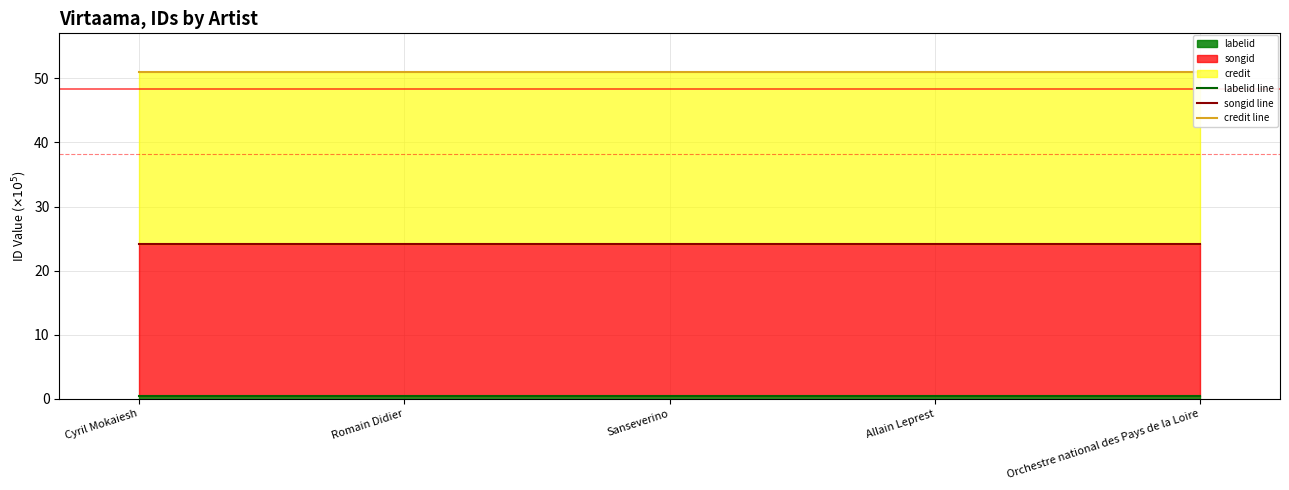

What is the sum of the labelid line values at Cyril Mokaiesh and Orchestre national des Pays de la Loire?

1.0